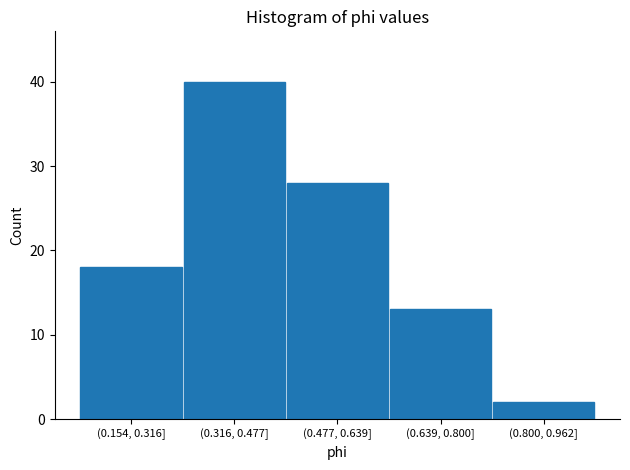

Reading right to left, list all the values displayed in this chart.

2	13	28	40	18